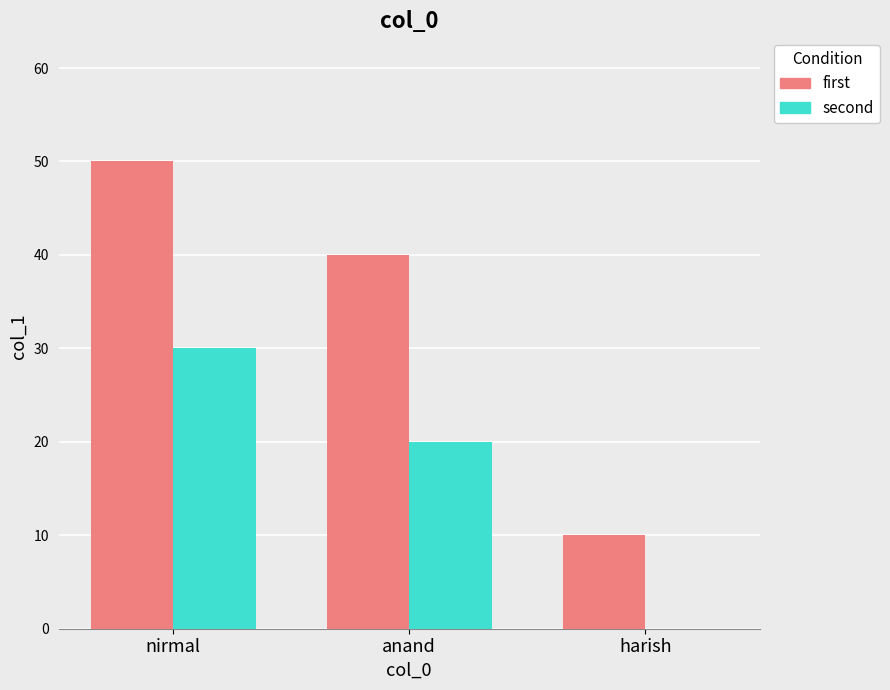

Reading left to right, what are all the values shown in this chart?

first: nirmal=50	anand=40	harish=10
second: nirmal=30	anand=20	harish=0